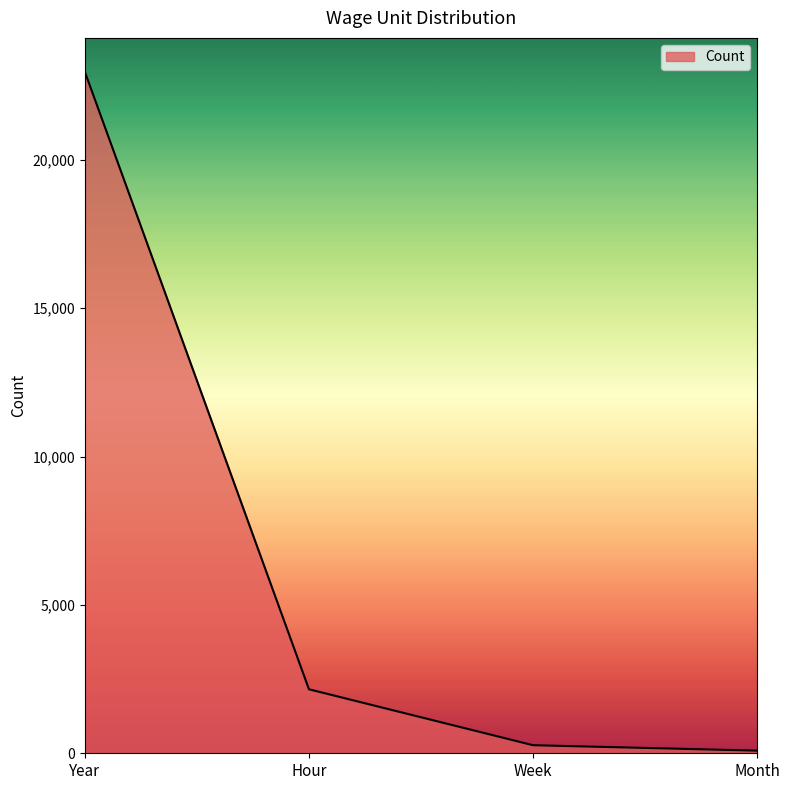

At which label is the value closest to 11525?

Hour